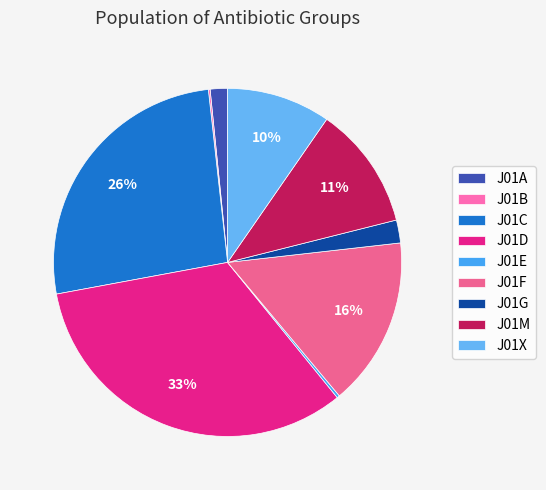

How many slices are in this pie chart?

9